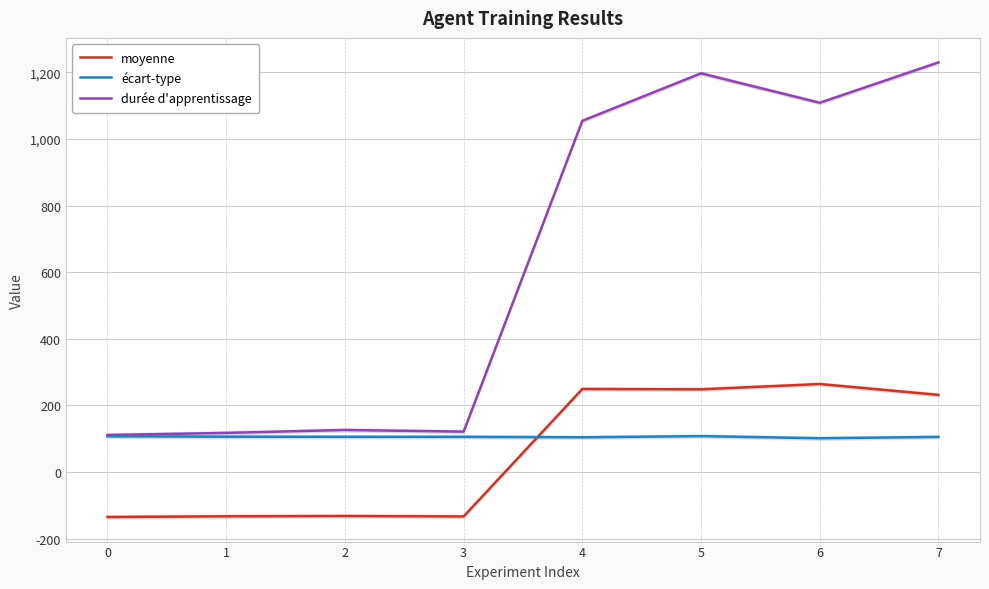

At which category is the sum across all series the highest?

7